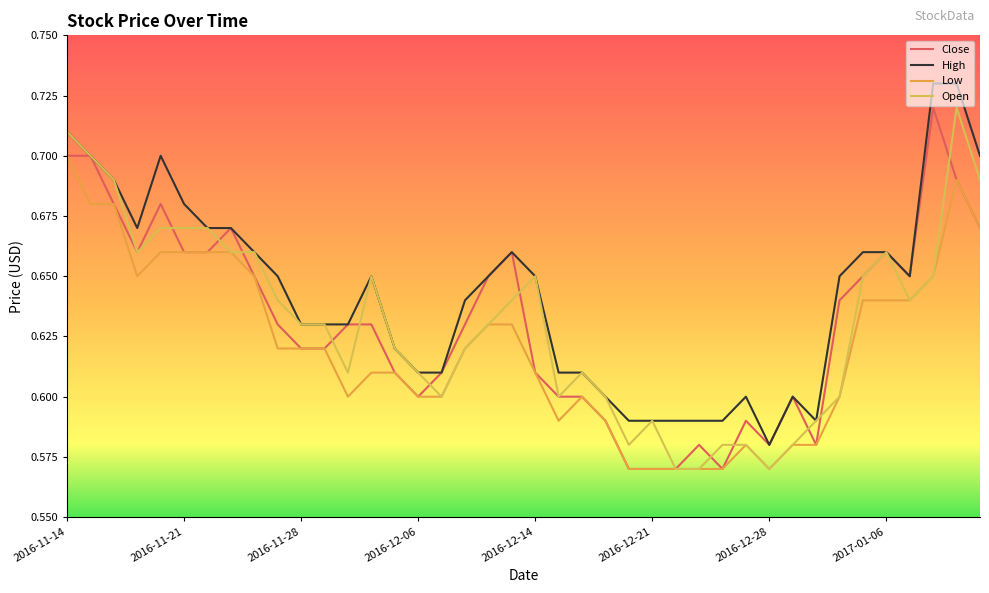

Which series has the largest total across all categories?

High